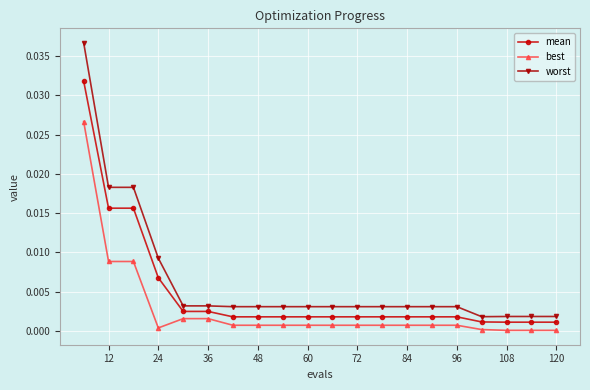

At how many categories does at least one series exceed 0?

20